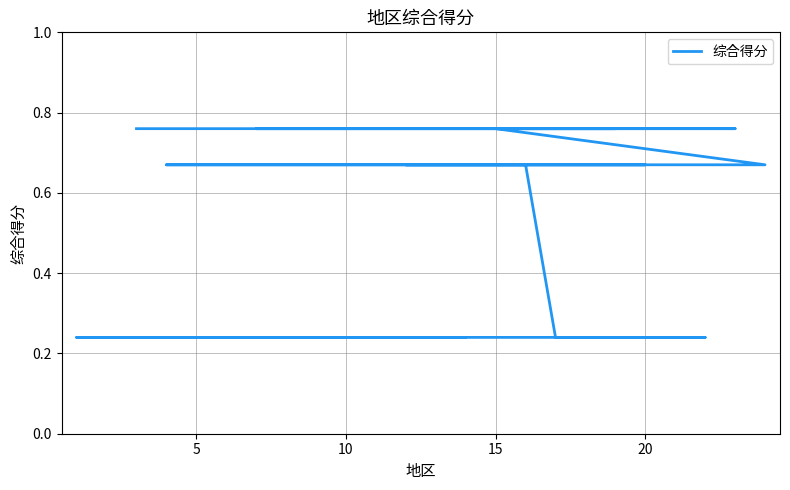

Does the chart display data point markers on the line(s)?

No